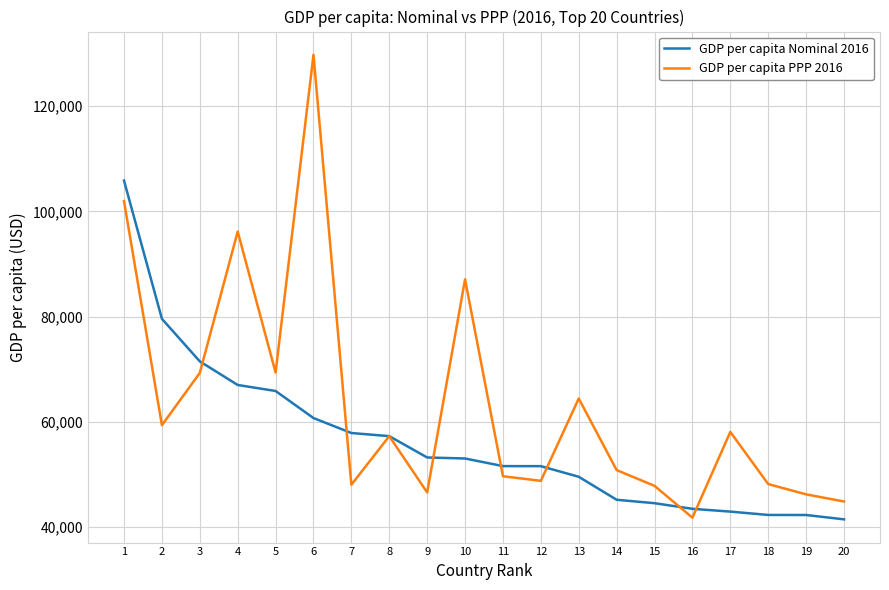

What is the difference between the GDP per capita Nominal 2016 values at 2 and 14?

34368